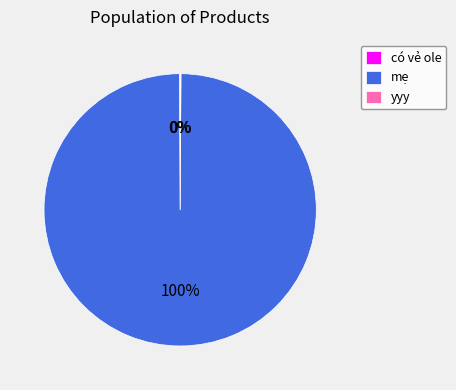

True or false: mẹ accounts for 100% of the total.

True